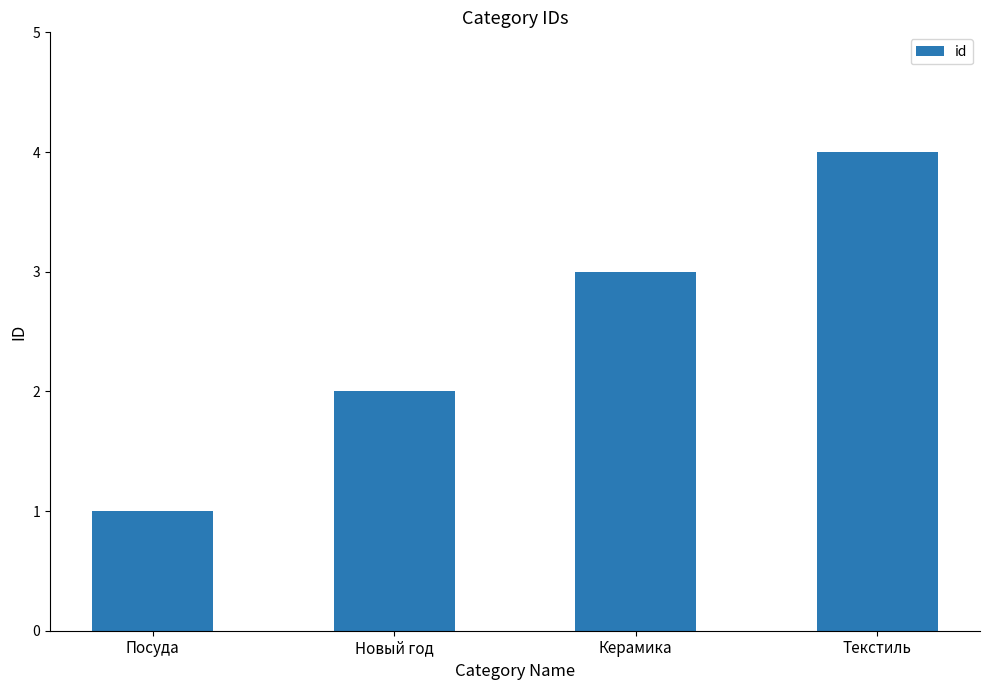

What position from the left is Новый год?

2